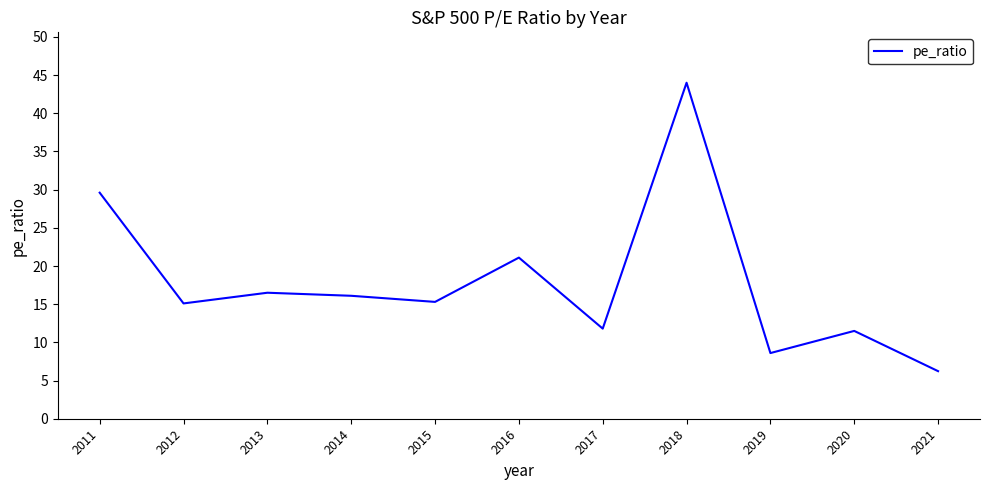

What is the difference between the maximum and minimum values?

37.8